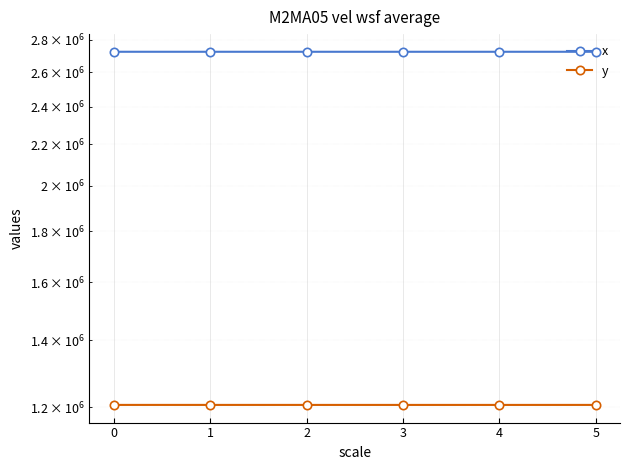

What is the minimum value shown in the chart?

1206125.9